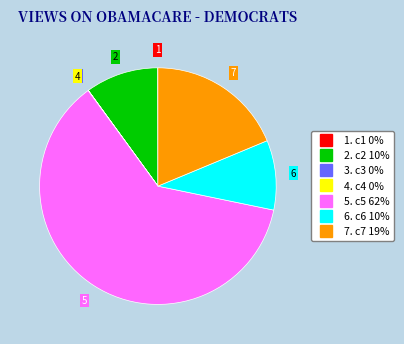

Does any single category account for the majority?

Yes